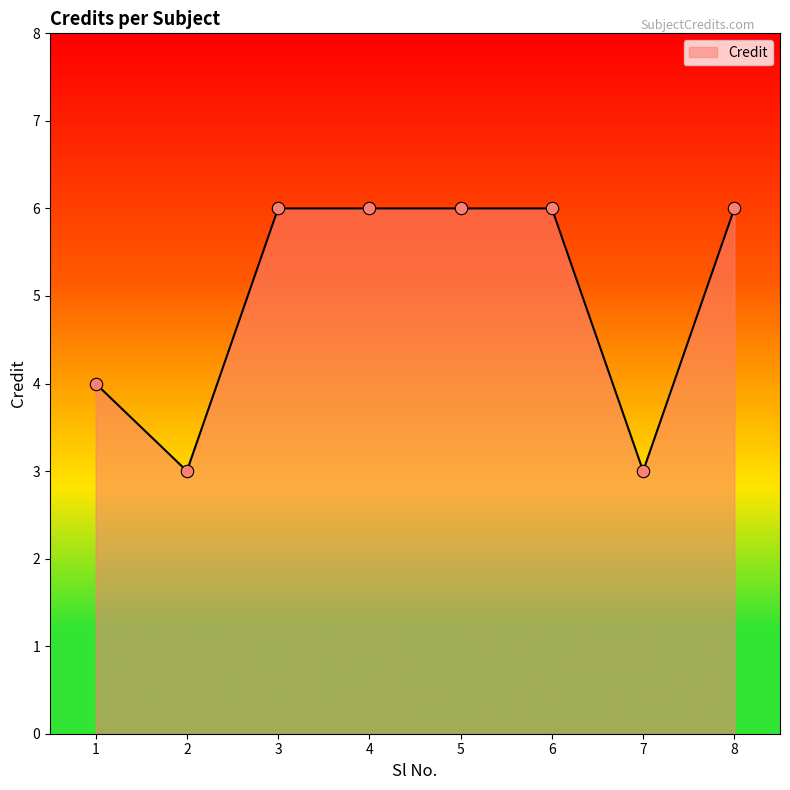

What is the ratio of the value at 4 to the value at 7?

2.0